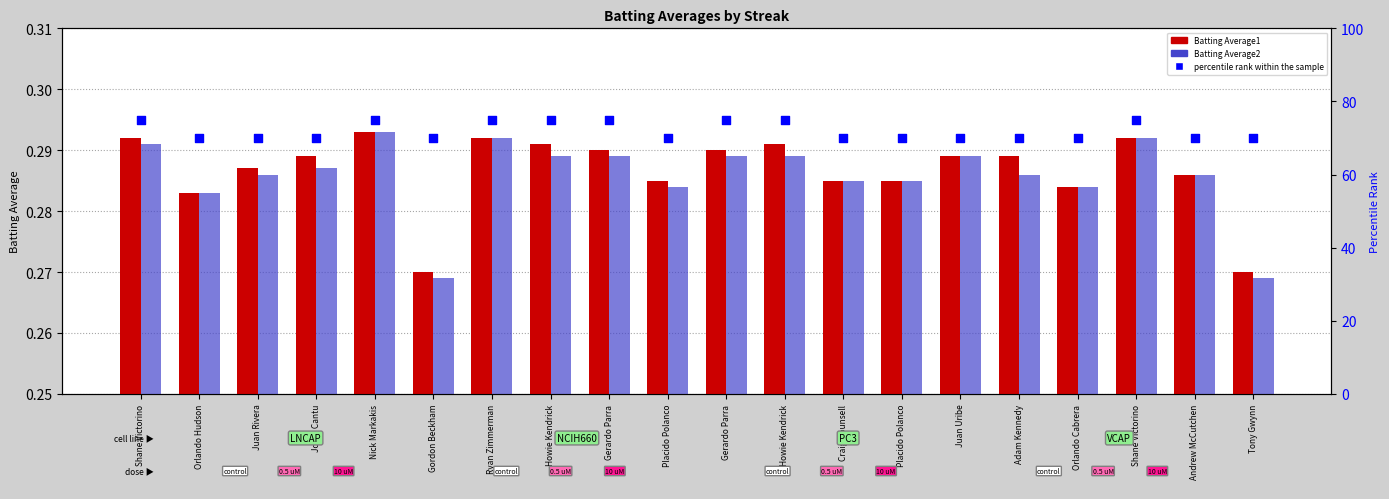

Which series contains the highest Y value?

percentile rank within the sample